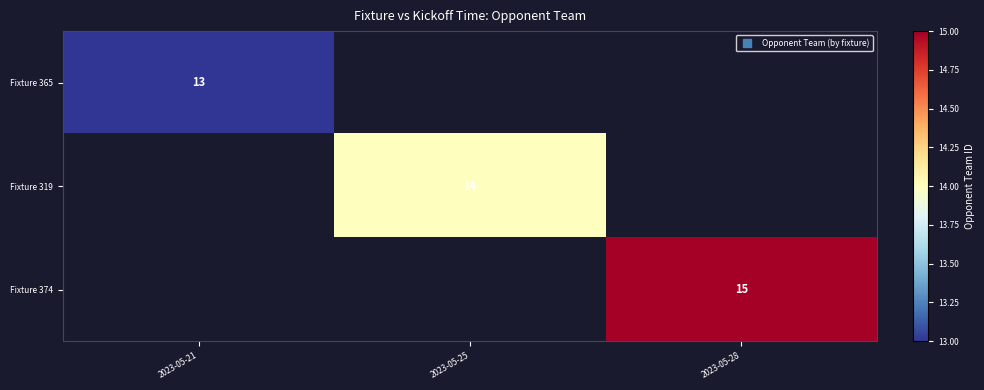

How many data points does each series have?

3